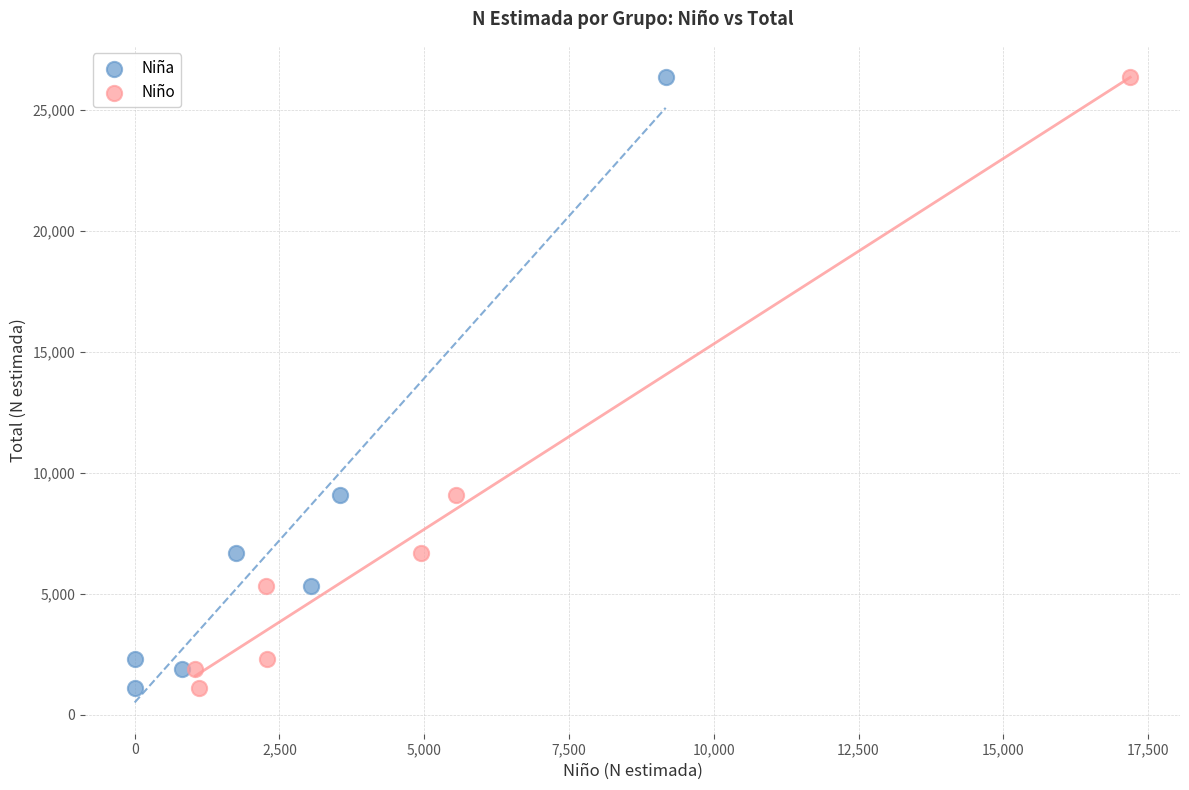

What are all the series names shown in the legend?

Niña, Niño